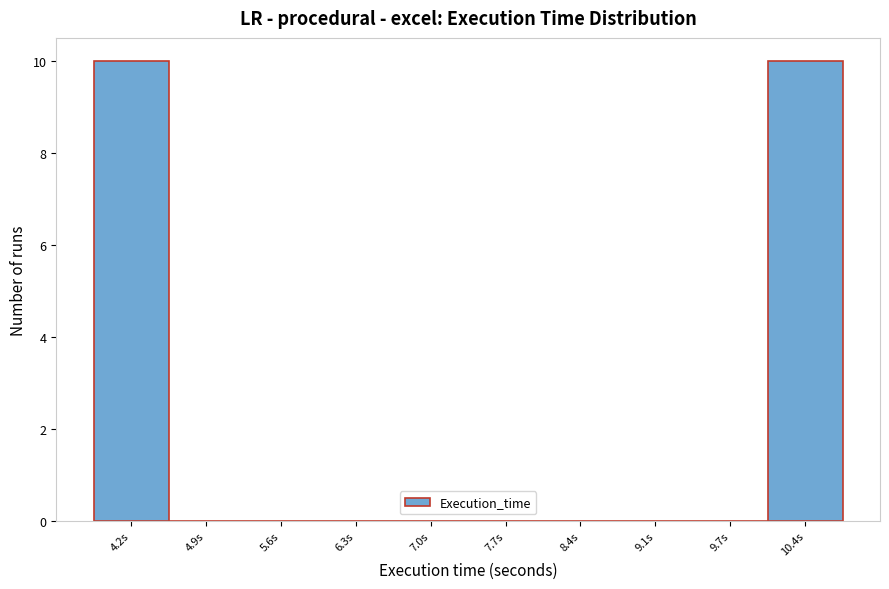

Reading left to right, transcribe all the data shown in this chart.

4.2s=10	4.9s=0	5.6s=0	6.3s=0	7.0s=0	7.7s=0	8.4s=0	9.1s=0	9.7s=0	10.4s=10